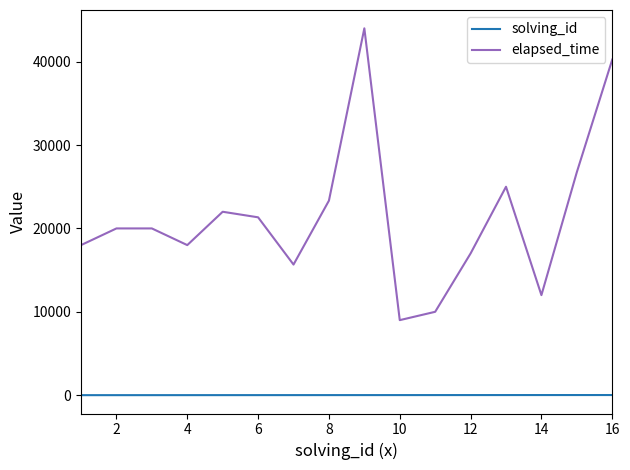

True or false: solving_id and elapsed_time cross at least once.

False